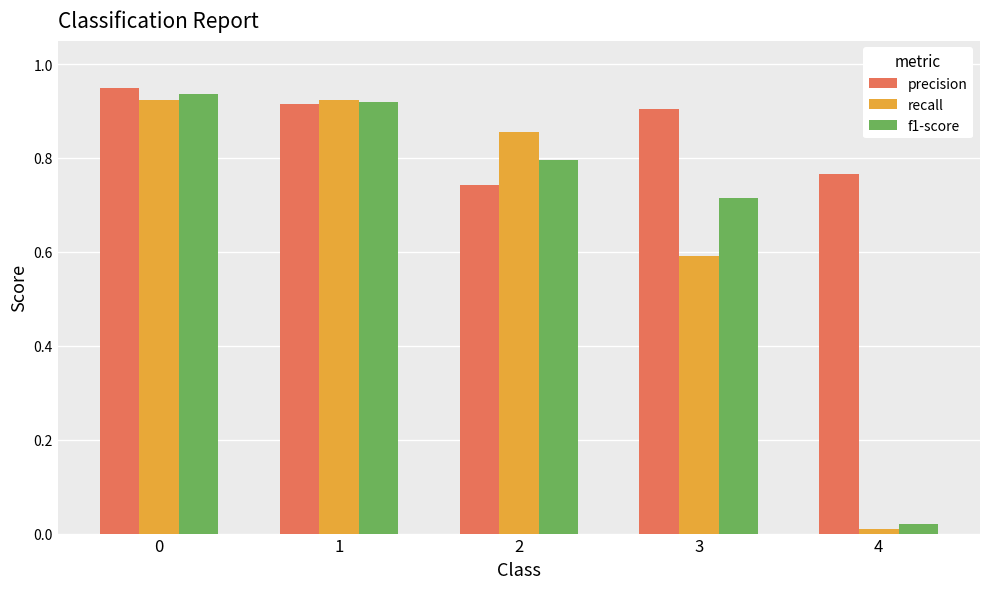

How many categories are shown in the chart?

5